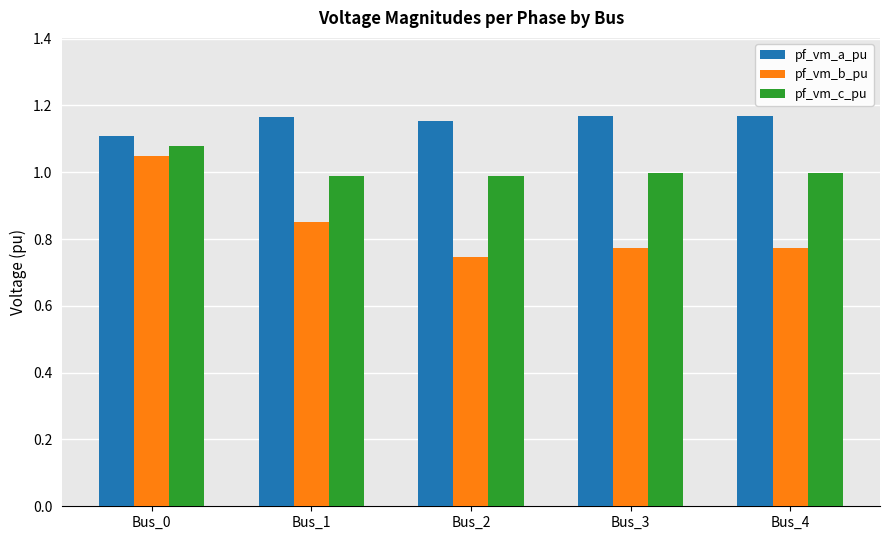

List the series in order of their peak value, highest first.

pf_vm_a_pu, pf_vm_c_pu, pf_vm_b_pu